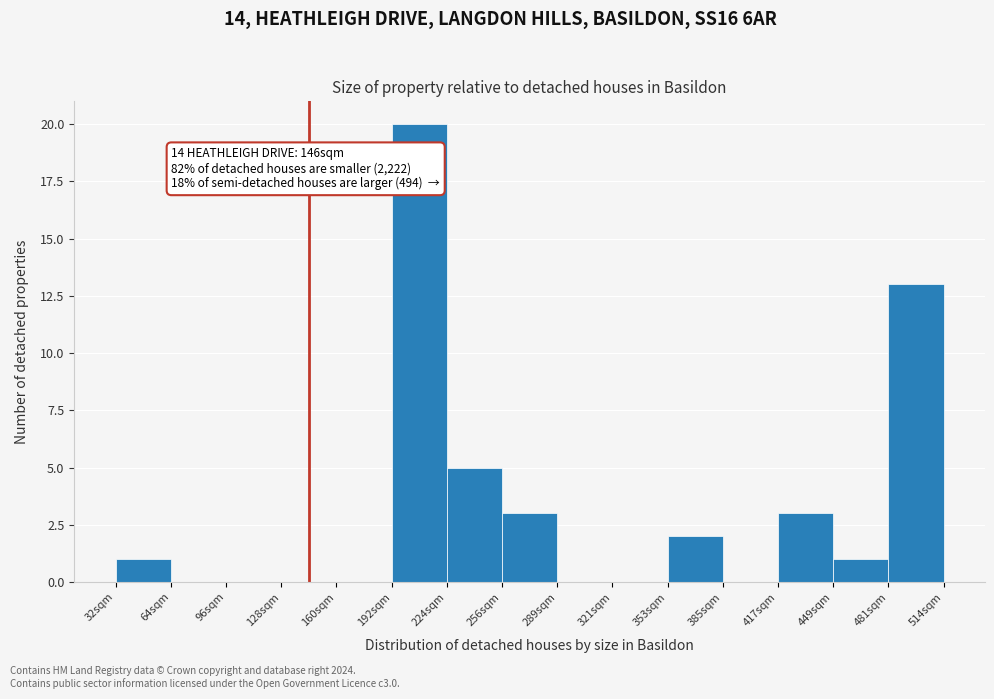

Over which range of the x-axis is the bar tallest?

195 to 225